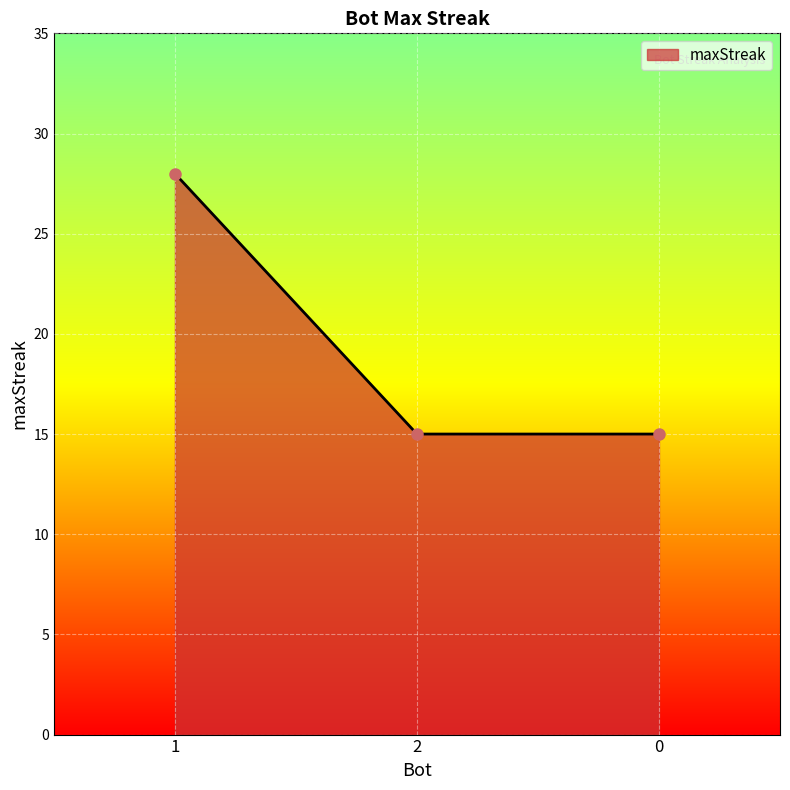

What is the difference between the maximum and second lowest values?

13